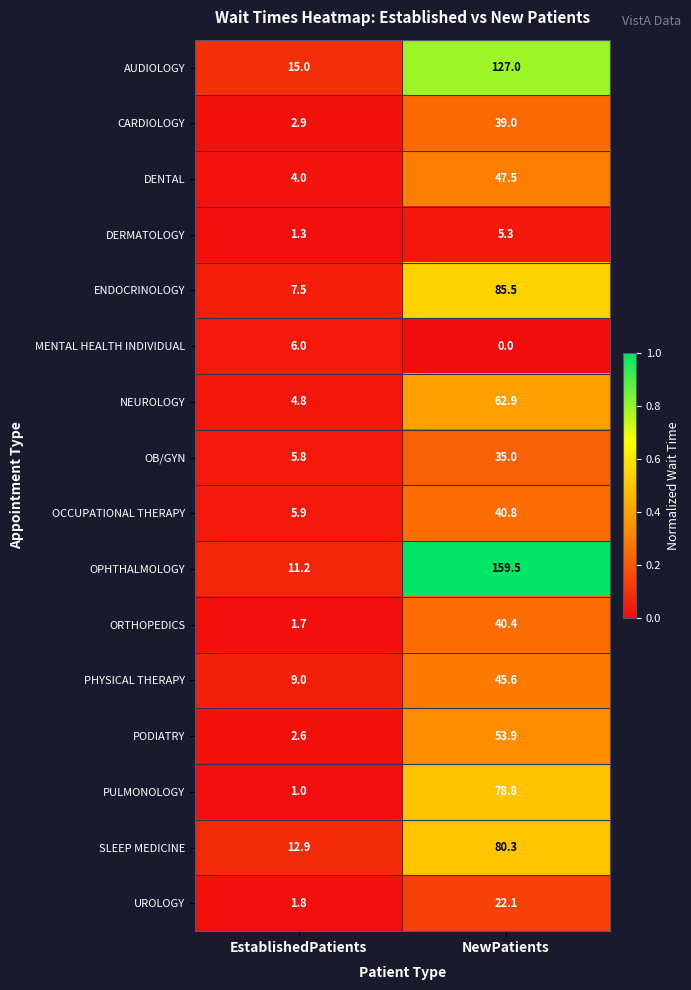

The value of OCCUPATIONAL THERAPY at NewPatients is 11.9. True or false?

False